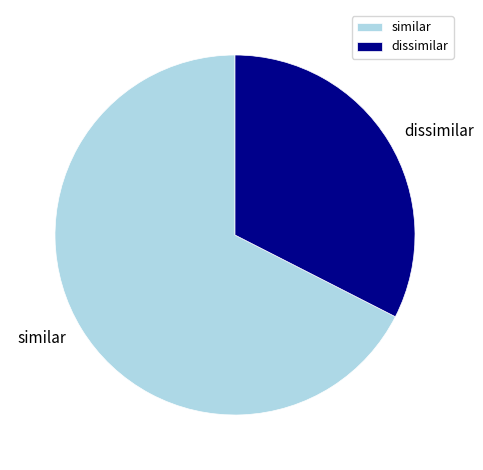

Combined, do dissimilar and similar account for over 50%?

Yes